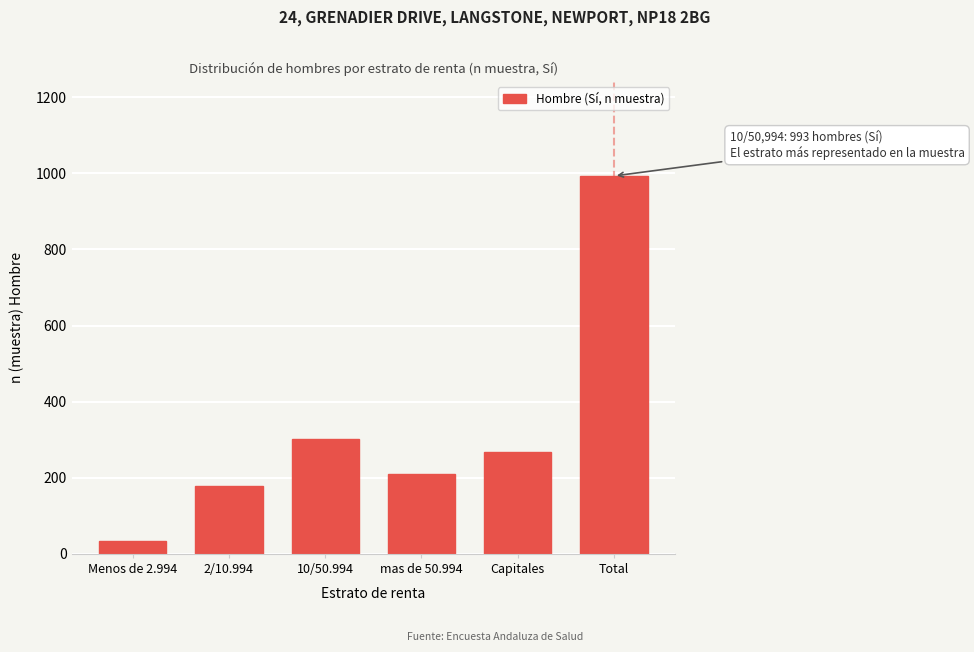

Reading left to right, extract all data points from this chart.

33	179	303	211	267	993